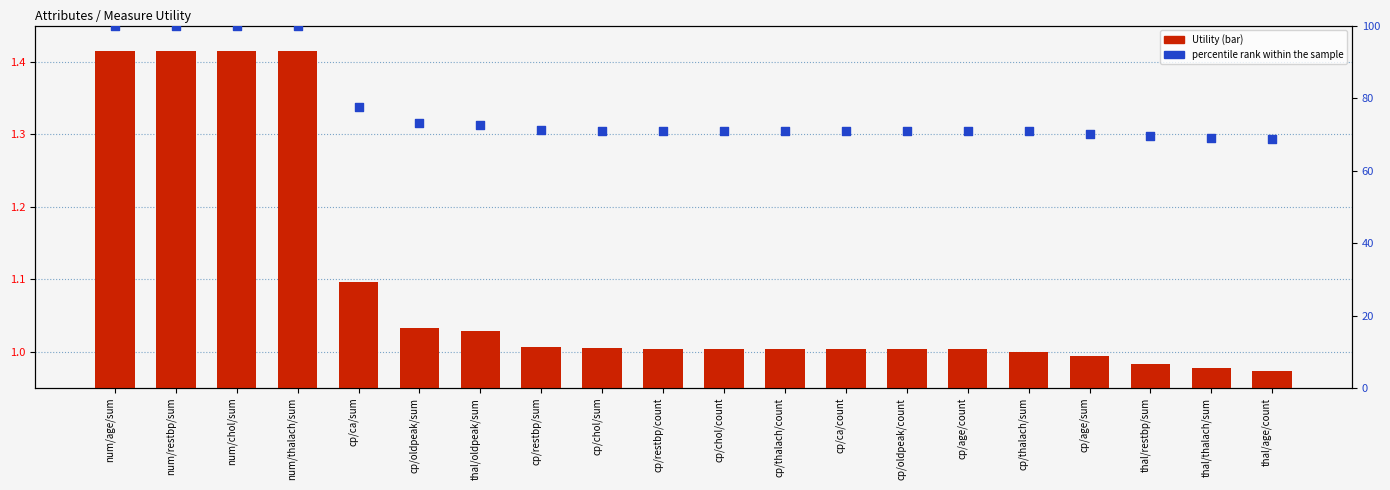

What is the total value across all series at cp/thalach/sum?

71.8